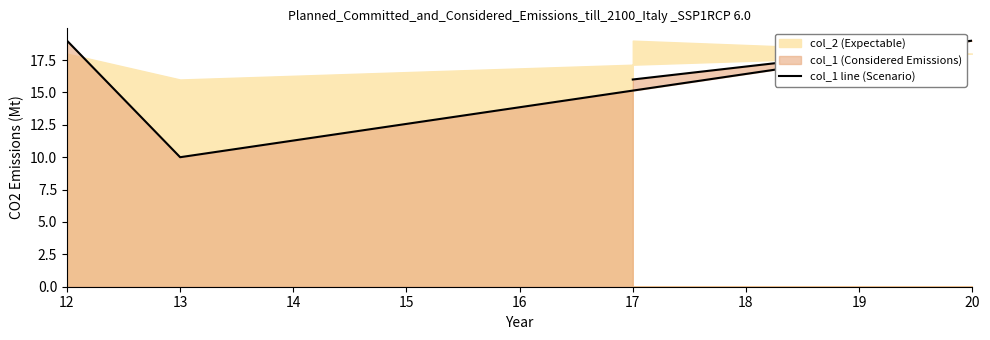

At which category does the chart reach its minimum across all series?

13